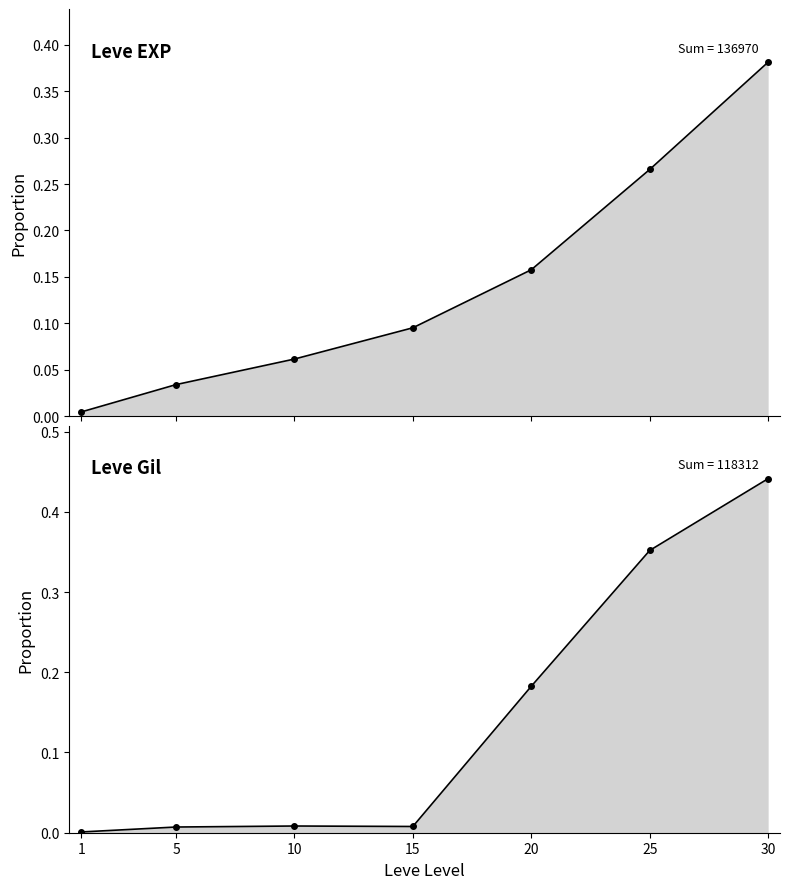

Which series has the largest total across all categories?

Leve EXP